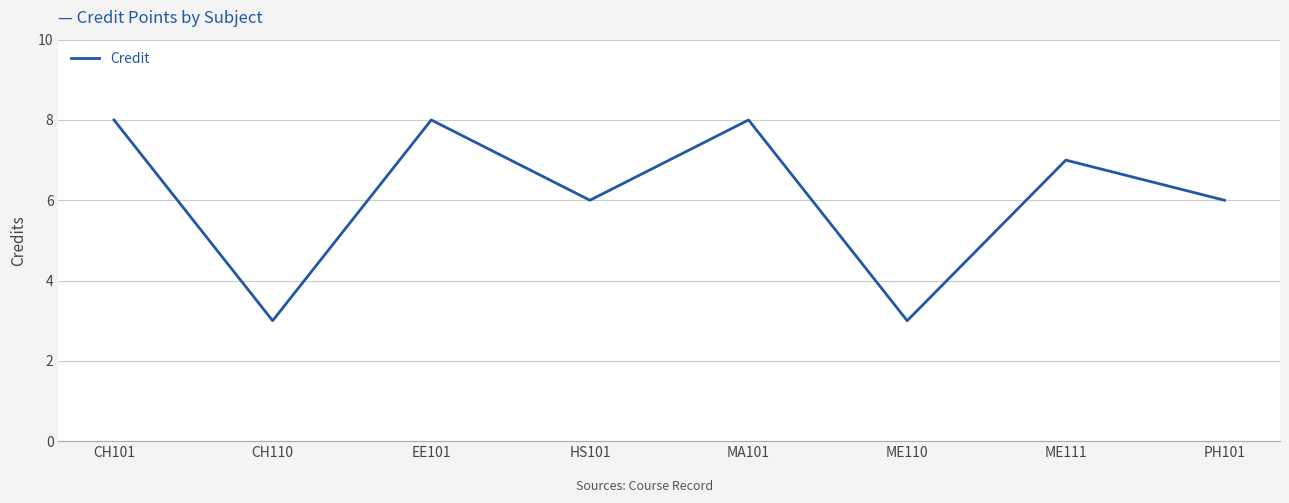

Is it true that the value at CH110 is 5?

False